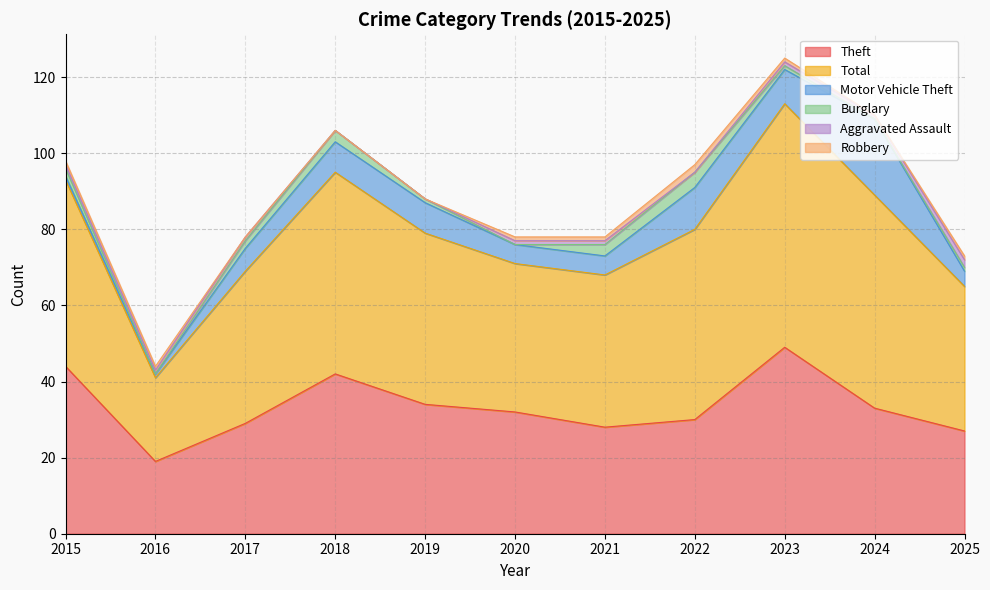

True or false: Theft and Robbery intersect in this chart.

False